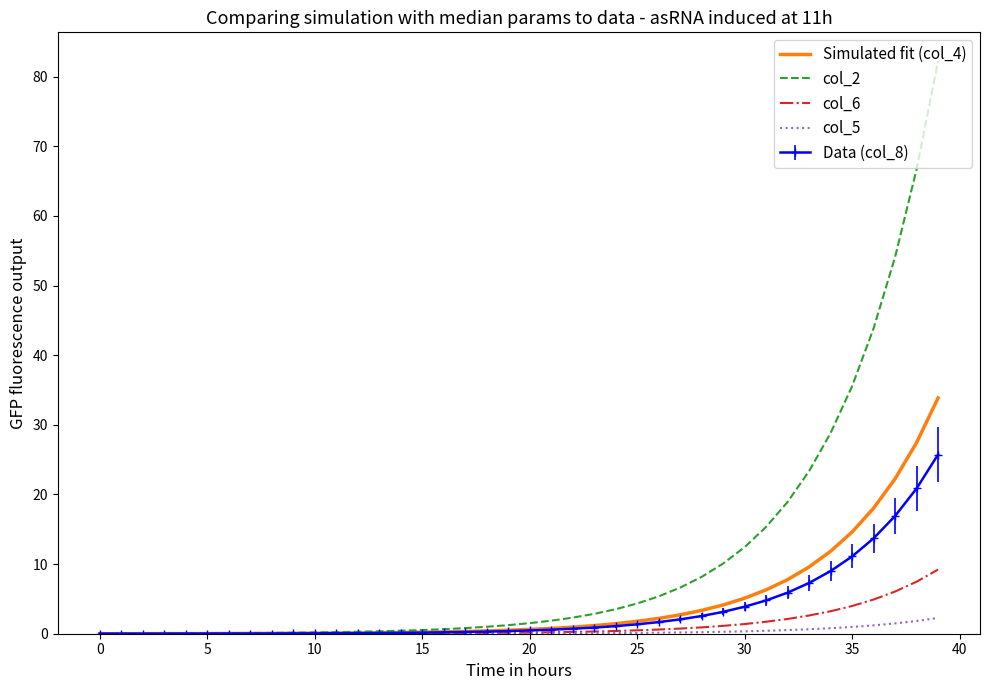

How many series are shown in this chart?

5